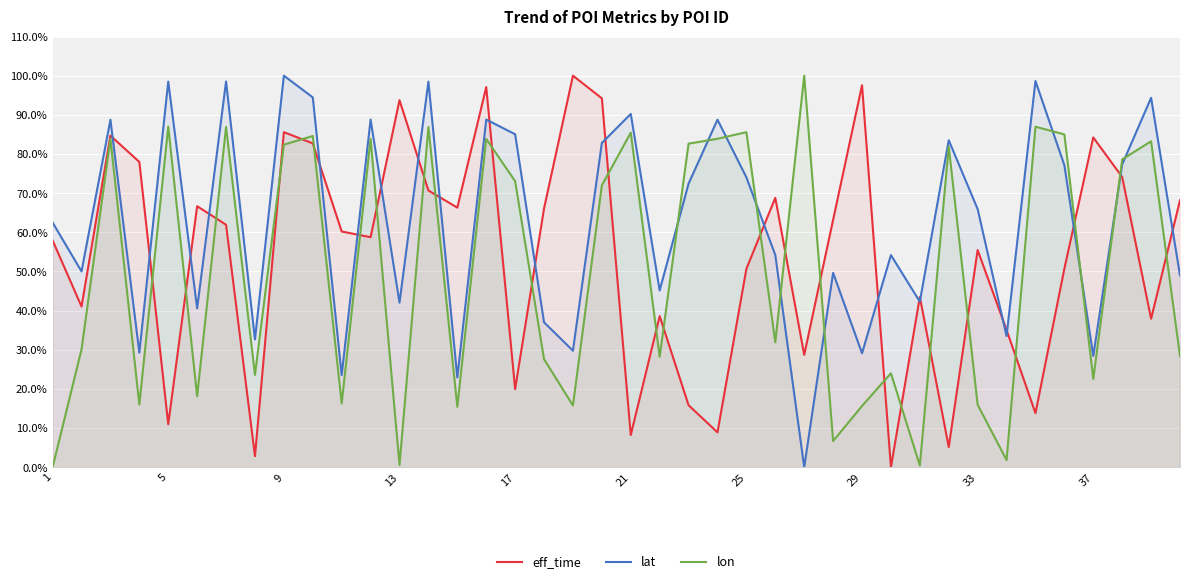

What is the greatest value displayed?

100.0